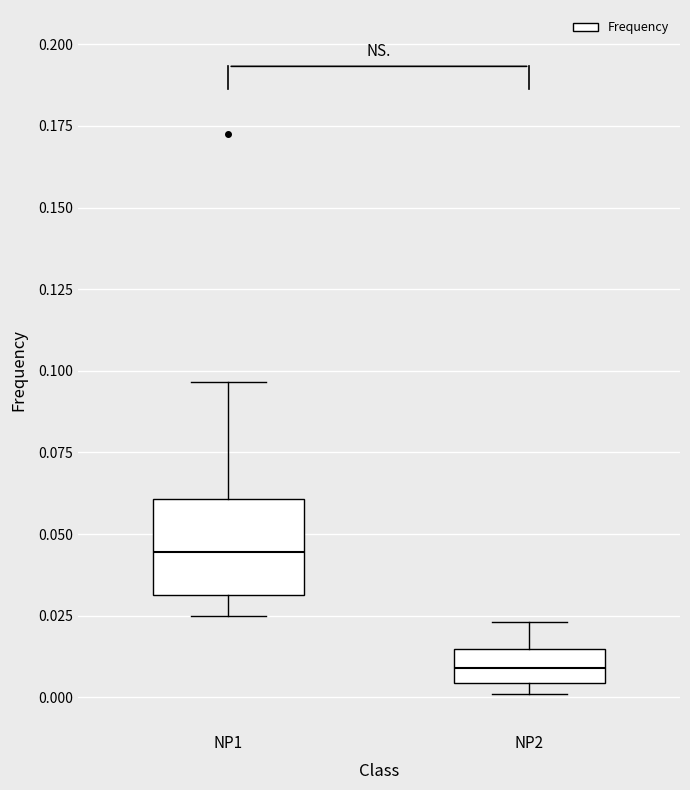

Reading left to right, transcribe this box plot: for each box, give where its median line is, the range the box spans, and where its two whiskers end, as read against the y-axis. The values are not printed on the chart, so give them approximately, as read against the axis.

NP1: median 0.045, box 0.030 to 0.060, whiskers 0.025 to 0.095
NP2: median 0.010, box 0.005 to 0.015, whiskers 0.000 to 0.025